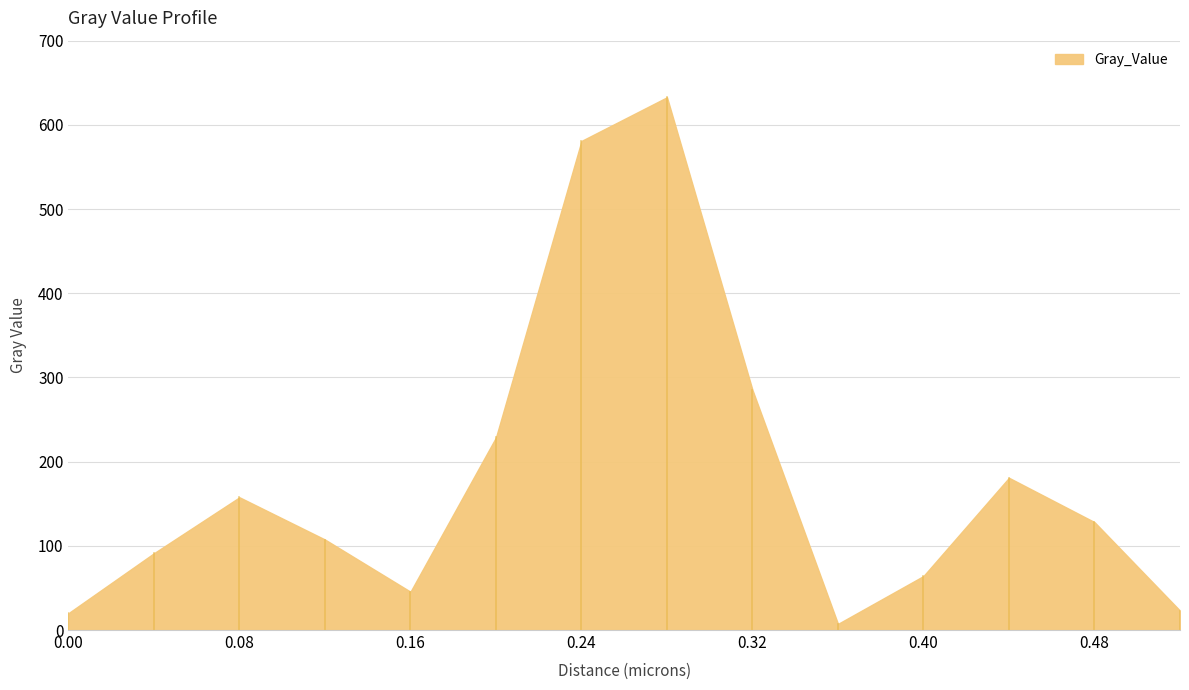

List the labels in order of value, largest first.

0.28, 0.24, 0.32, 0.2, 0.44, 0.08, 0.48, 0.12, 0.04, 0.4, 0.16, 0.52, 0.0, 0.36